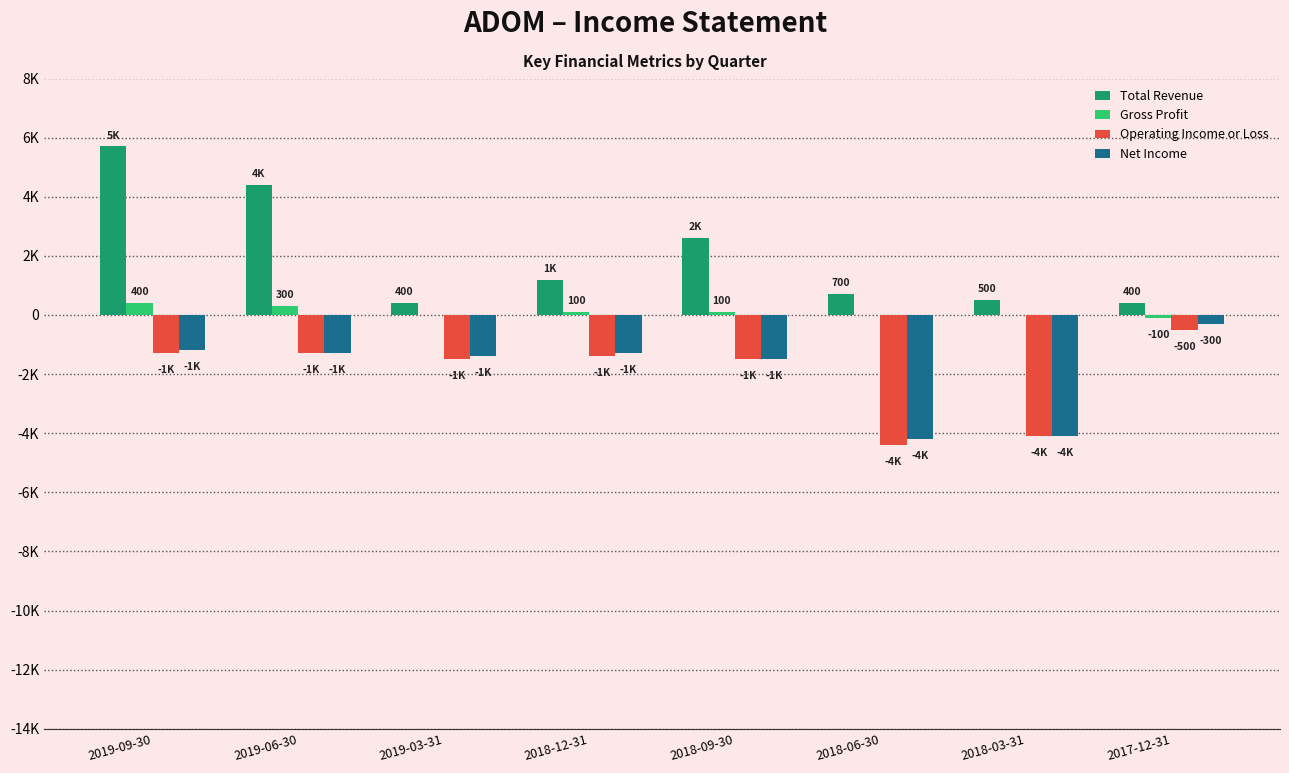

The Operating Income or Loss series shows -2358 at 2018-09-30. True or false?

False